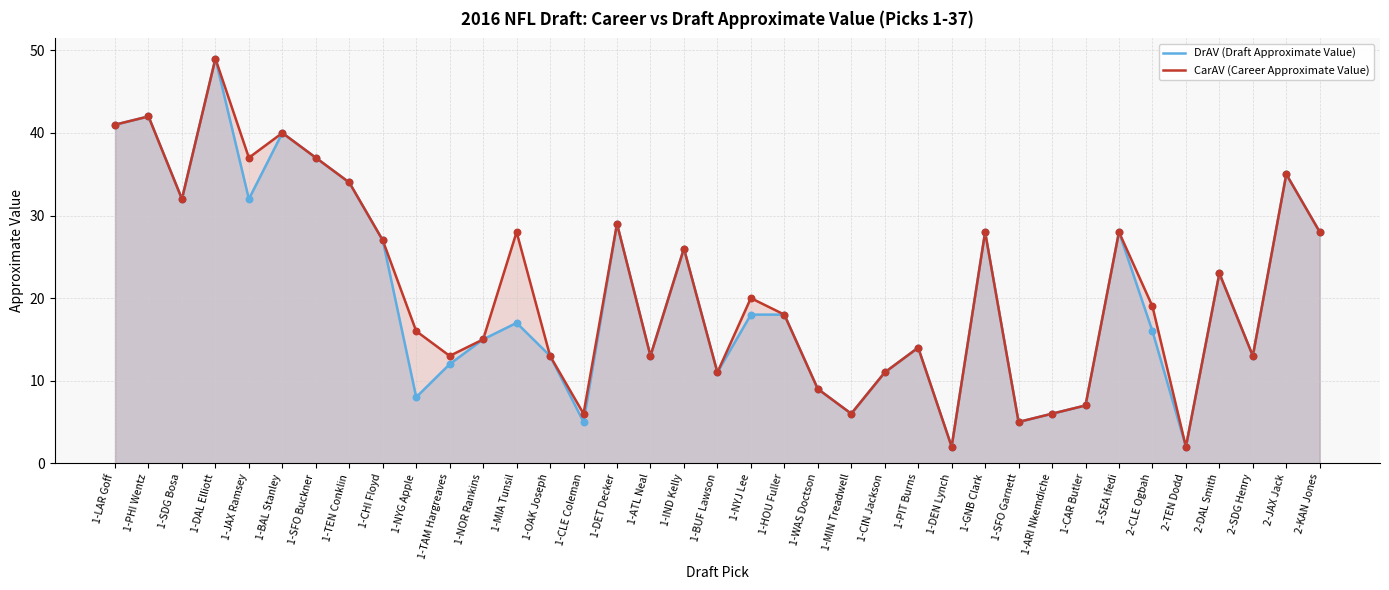

Which series has the largest Y range (max minus min)?

DrAV (Draft Approximate Value)